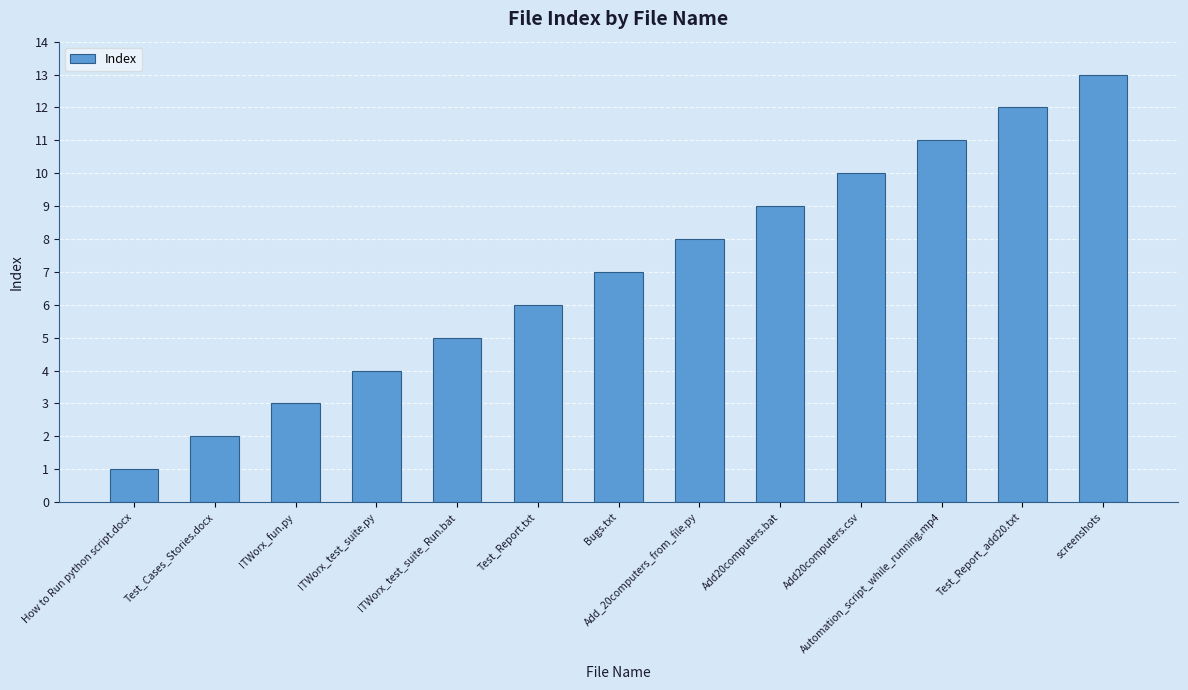

What is the change in value from ITWorx_test_suite.py to ITWorx_test_suite_Run.bat?

+1